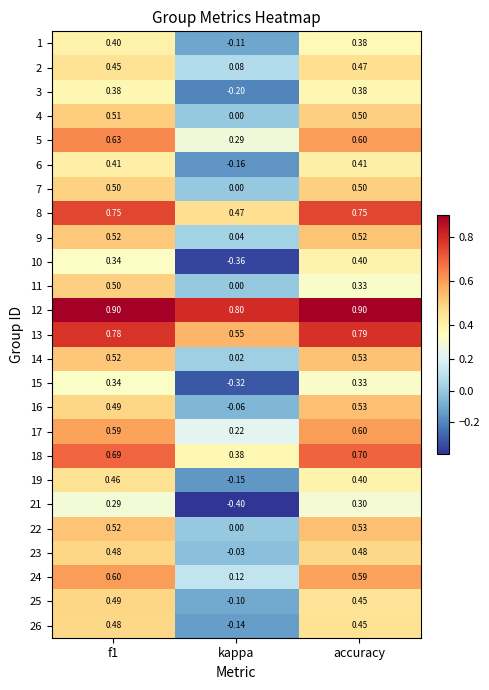

At which label does 10 reach its minimum?

kappa